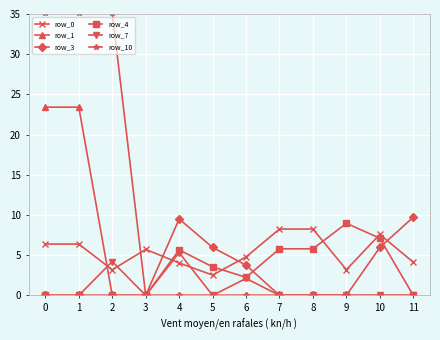

Which series has the largest total across all categories?

row_10